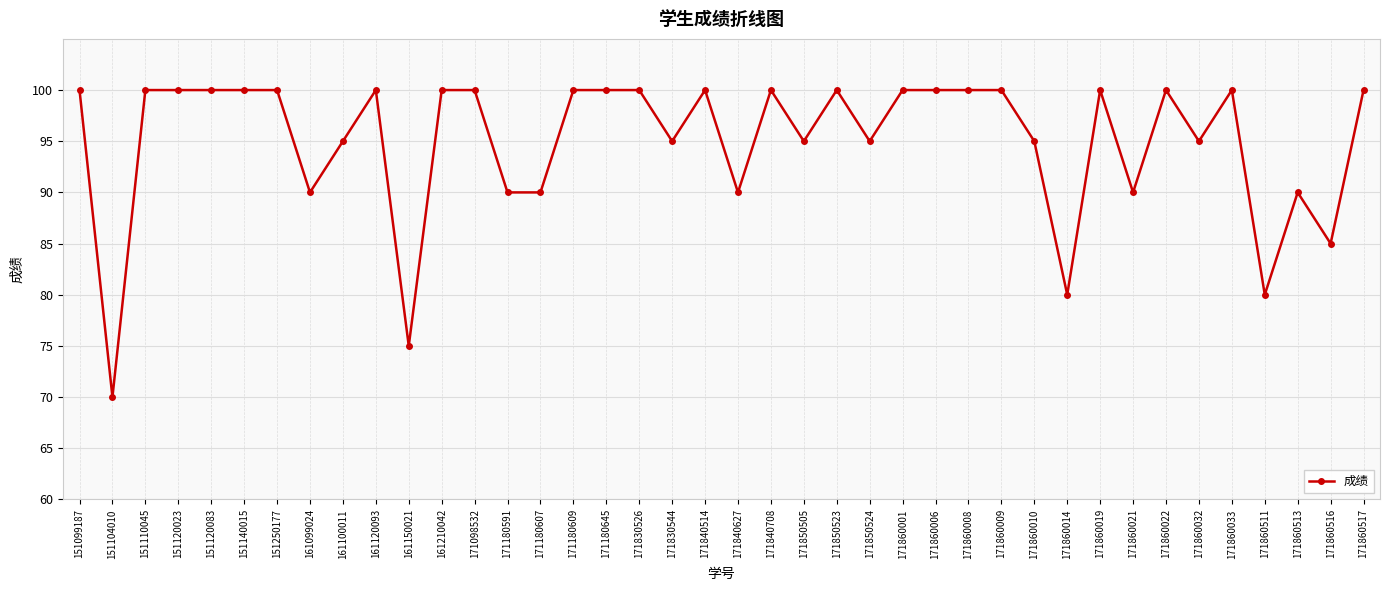

True or false: the data shows 174 at 151120083.

False